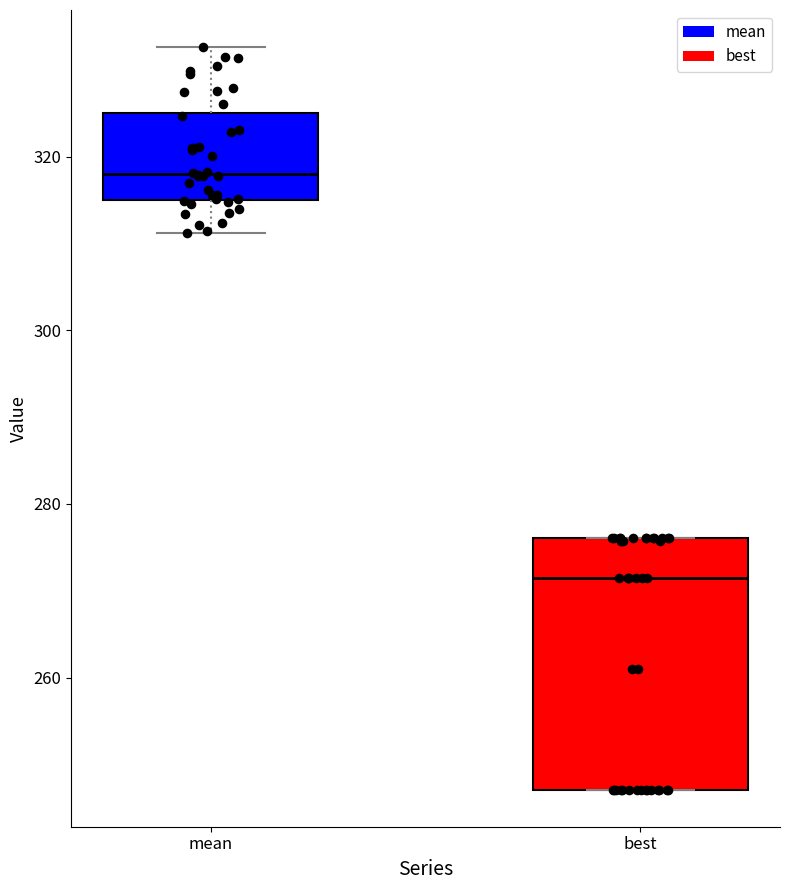

Where does the upper whisker of the box for mean end on the y-axis? The values are not printed on the chart, so give them approximately, as read against the axis.

332